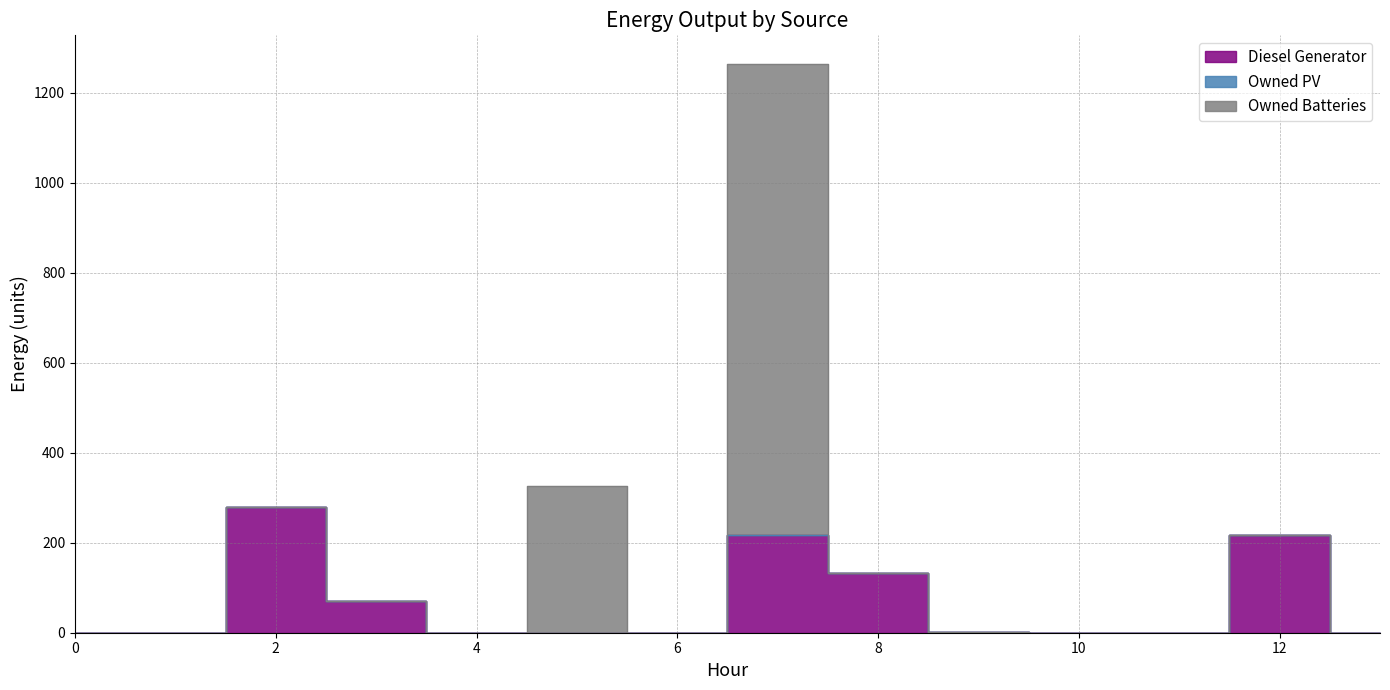

List the series in order of their peak value, lowest first.

Owned PV, Diesel Generator, Owned Batteries